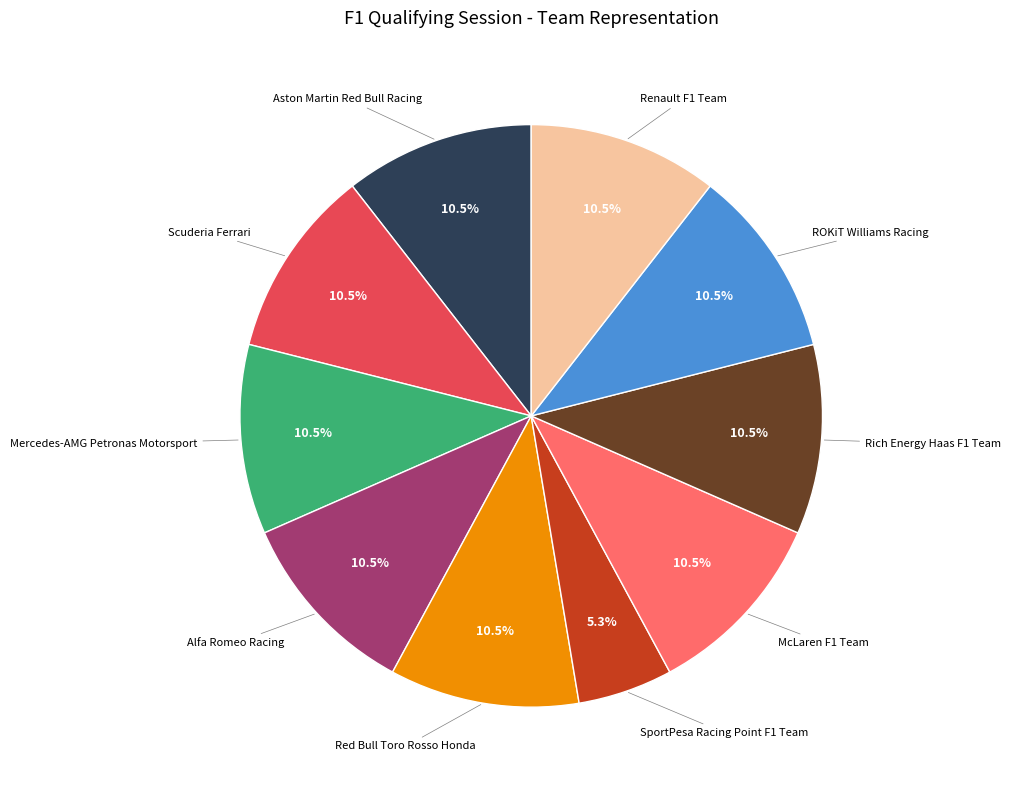

Is there any slice that represents more than half of the pie?

No